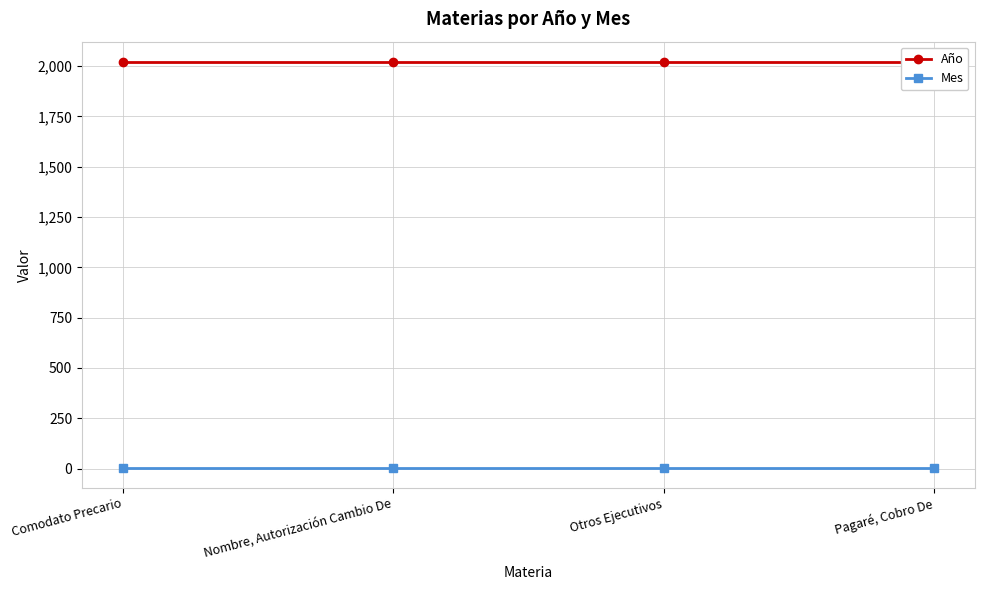

Which category has the highest value across all series?

Comodato Precario